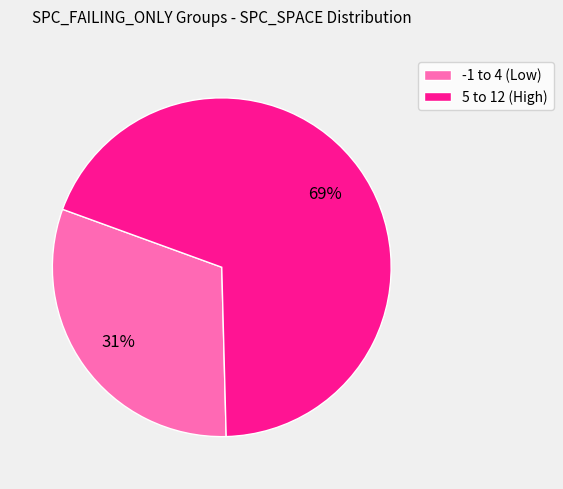

What is the ratio of the value at -1 to 4 (Low) to the value at 5 to 12 (High)?

0.4